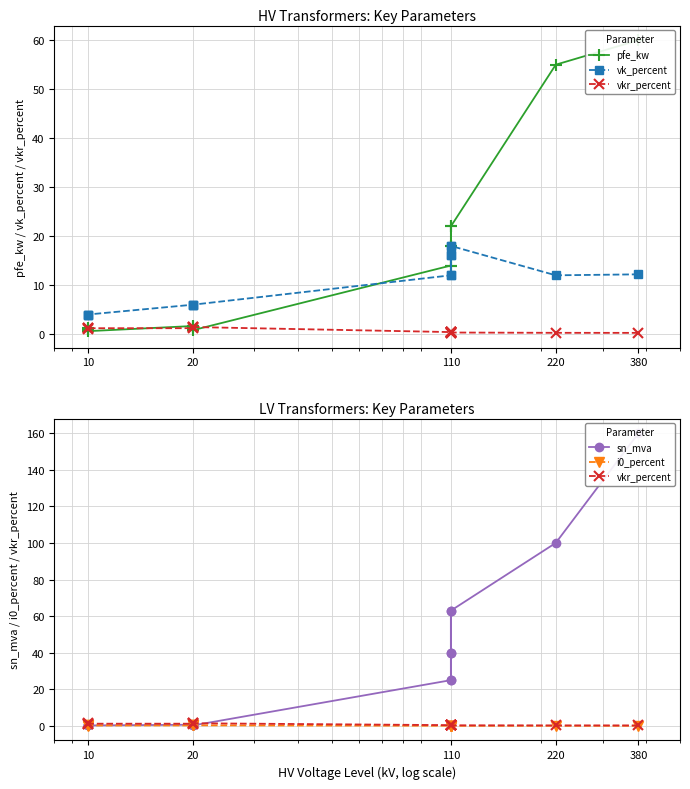

Which series has the largest range (max minus min)?

sn_mva